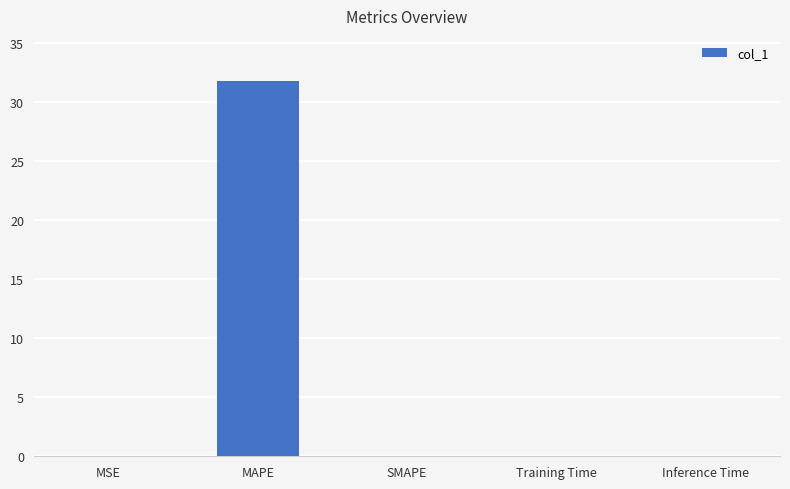

What is the maximum value shown in the chart?

31.8